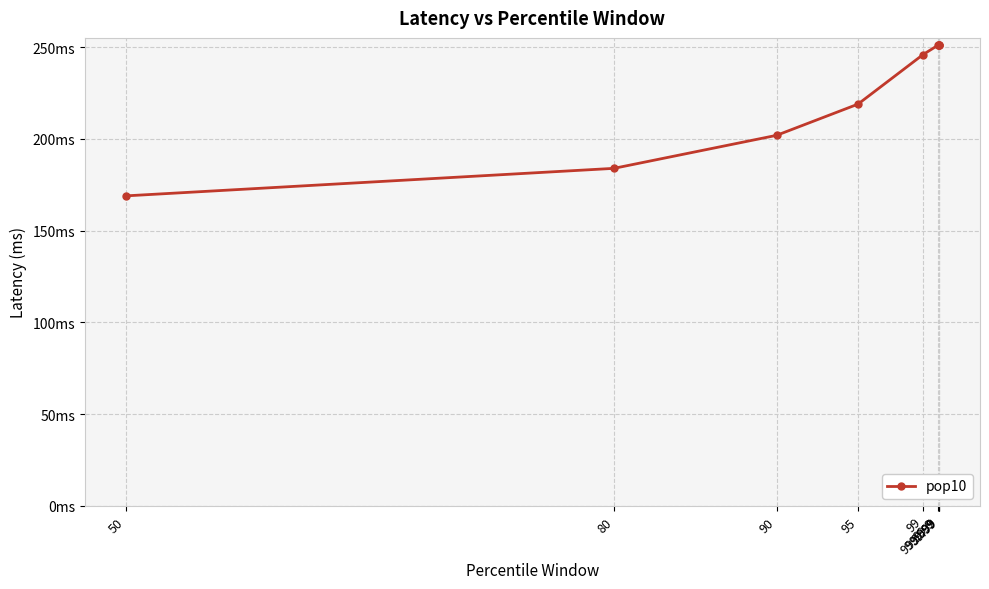

Between 95 and 99, which is larger?

99